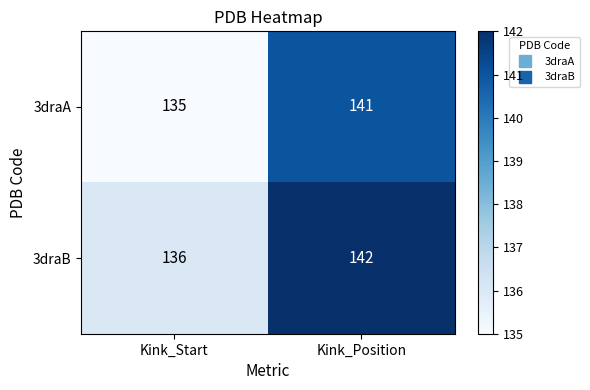

Rank the series at Kink_Start from lowest to highest value.

3draA, 3draB